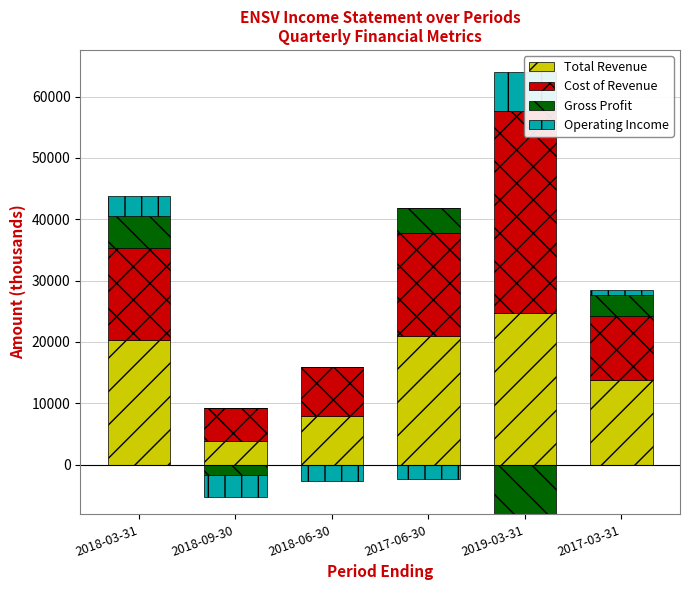

What are all the series names shown in the legend?

Total Revenue, Cost of Revenue, Gross Profit, Operating Income